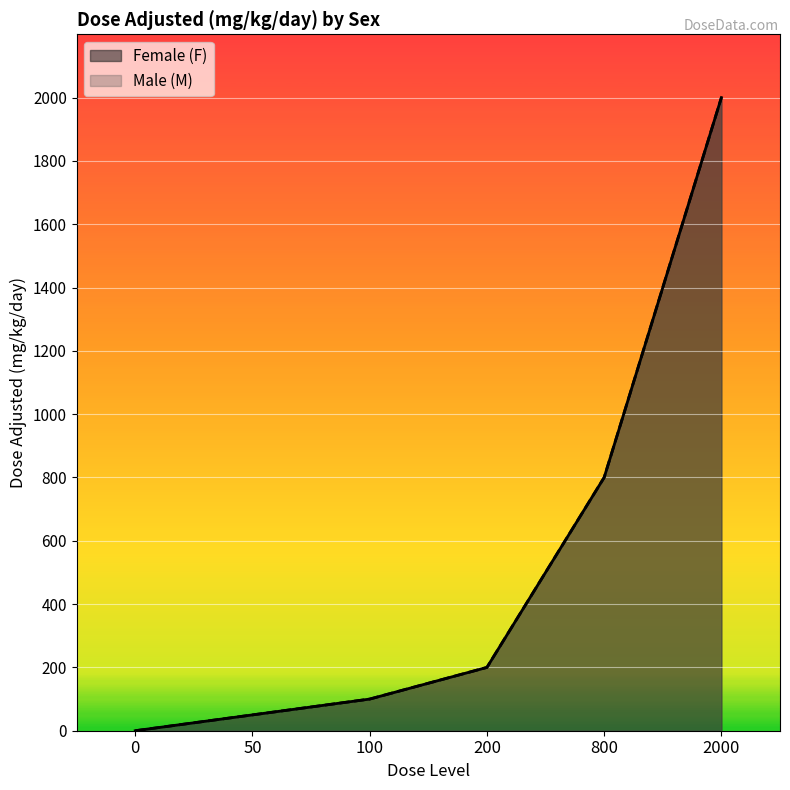

Which category has the highest value across all series?

2000